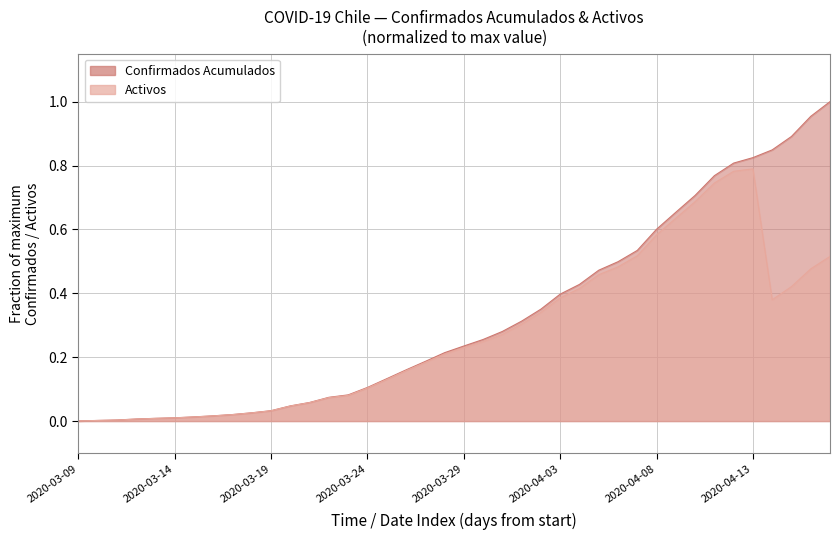

What position from the left is 34?

35